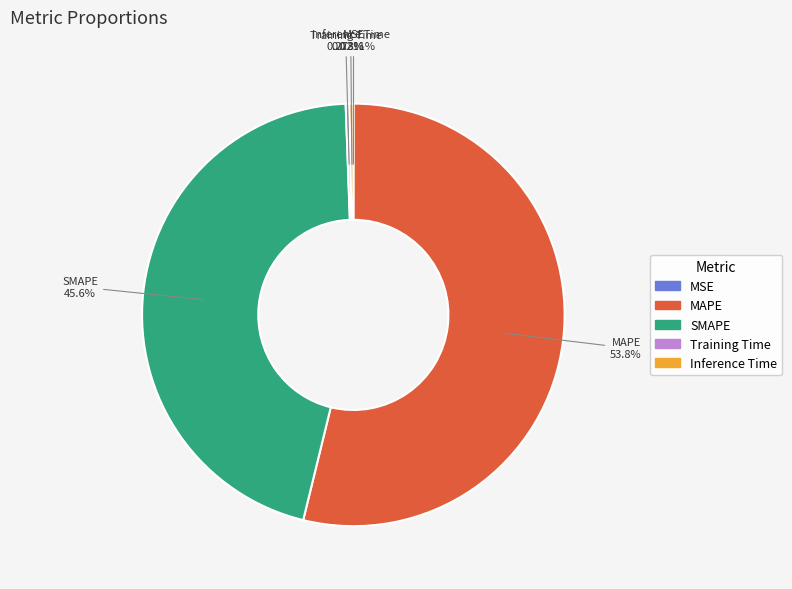

Do Training Time and MAPE together represent more than half of the pie?

Yes